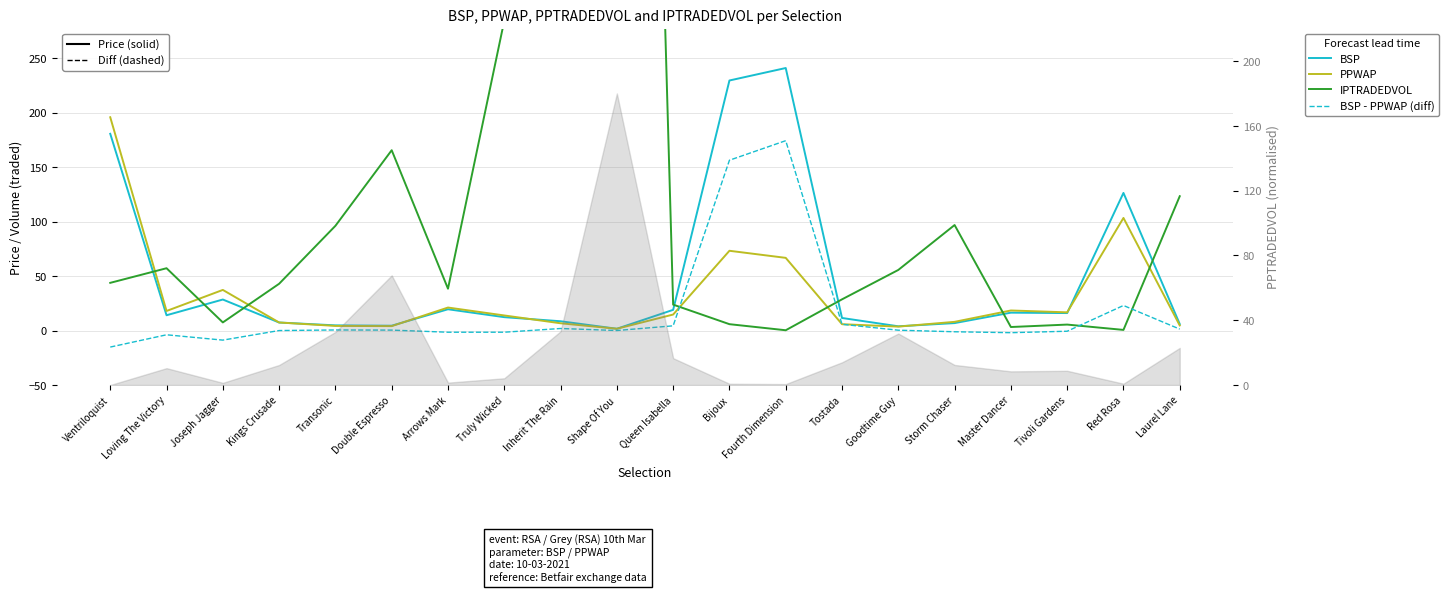

List the labels in order of PPWAP value, largest first.

Ventriloquist, Red Rosa, Bijoux, Fourth Dimension, Joseph Jagger, Arrows Mark, Master Dancer, Loving The Victory, Tivoli Gardens, Queen Isabella, Truly Wicked, Storm Chaser, Kings Crusade, Inherit The Rain, Tostada, Laurel Lane, Transonic, Double Espresso, Goodtime Guy, Shape Of You